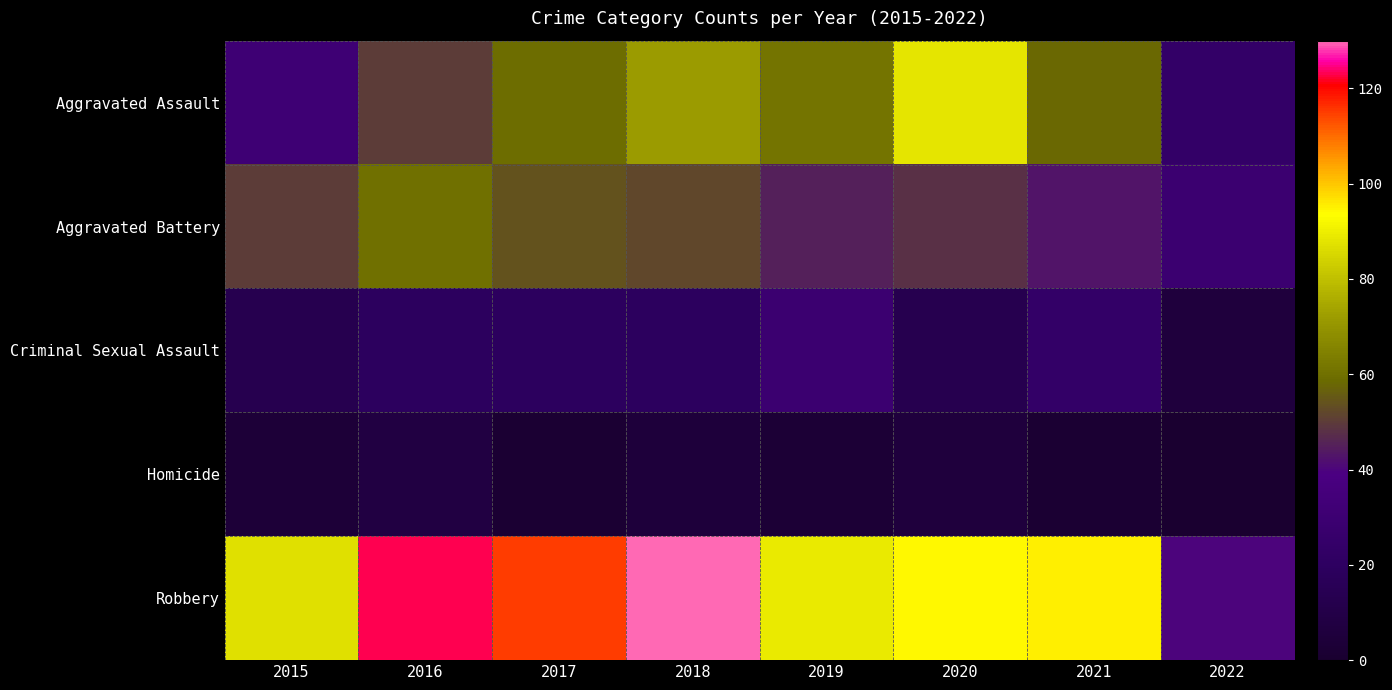

Reading left to right, extract all data points from this chart.

Aggravated Assault: 2015=31	2016=50	2017=59	2018=72	2019=61	2020=88	2021=58	2022=24
Aggravated Battery: 2015=50	2016=60	2017=54	2018=52	2019=45	2020=48	2021=43	2022=29
Criminal Sexual Assault: 2015=13	2016=19	2017=19	2018=19	2019=29	2020=13	2021=24	2022=6
Homicide: 2015=4	2016=8	2017=2	2018=5	2019=3	2020=6	2021=2	2022=0
Robbery: 2015=87	2016=123	2017=115	2018=130	2019=89	2020=94	2021=95	2022=40